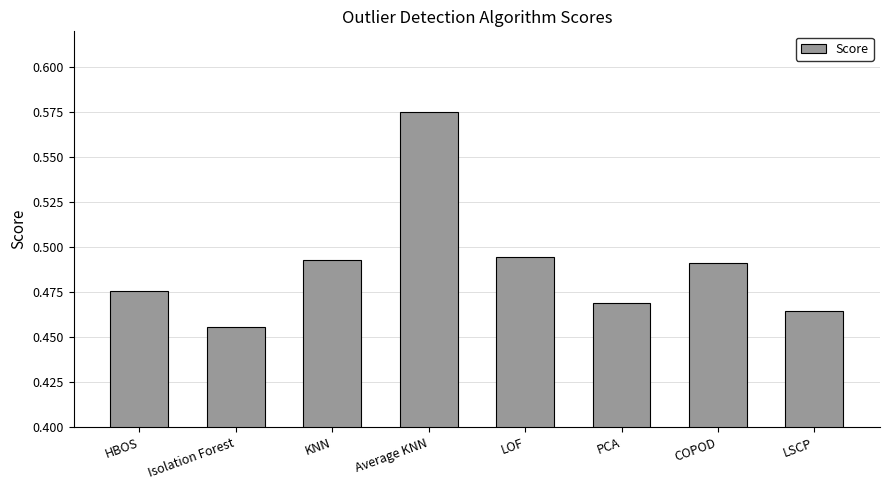

What position from the right is KNN?

6